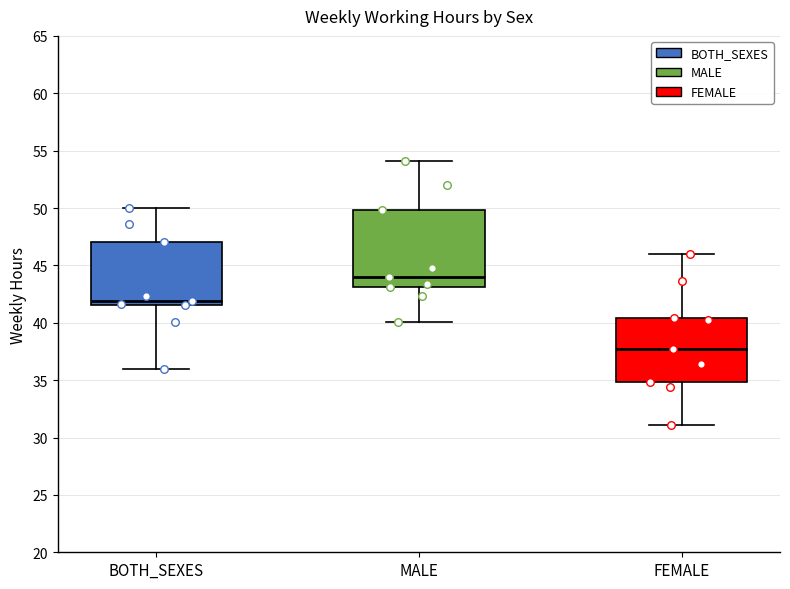

Comparing the boxes themselves (not the whiskers), which one is the tallest?

MALE